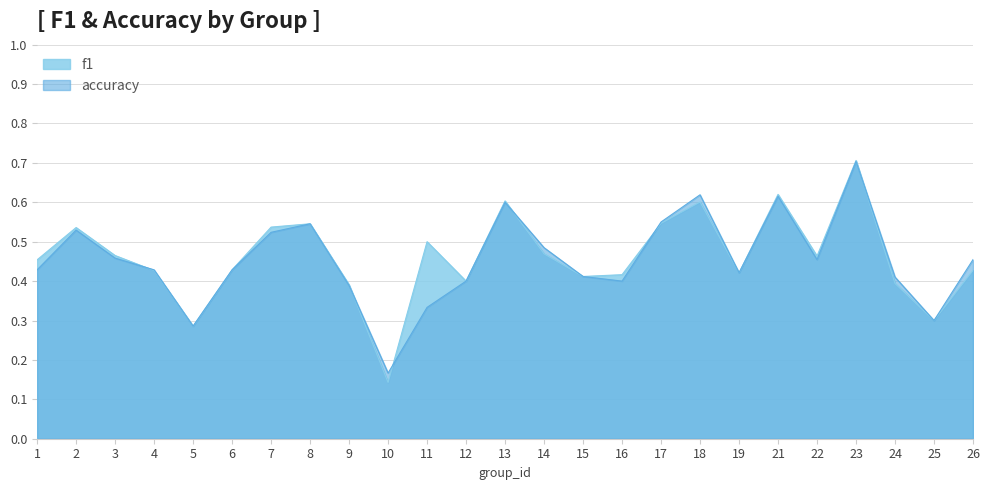

Which series has the largest total across all categories?

f1